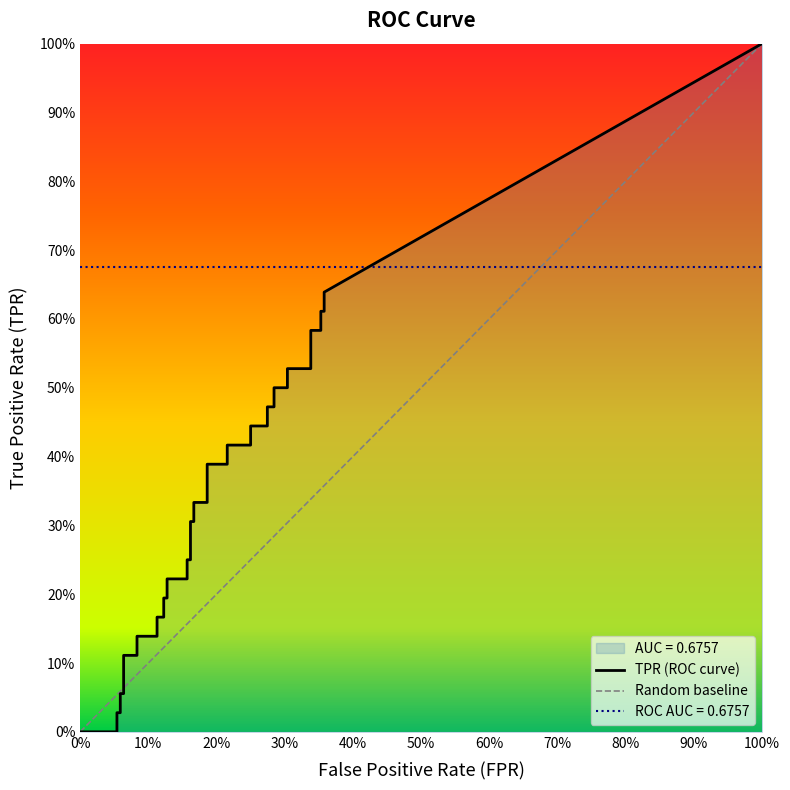

What value does the tpr series have at 37?

0.6